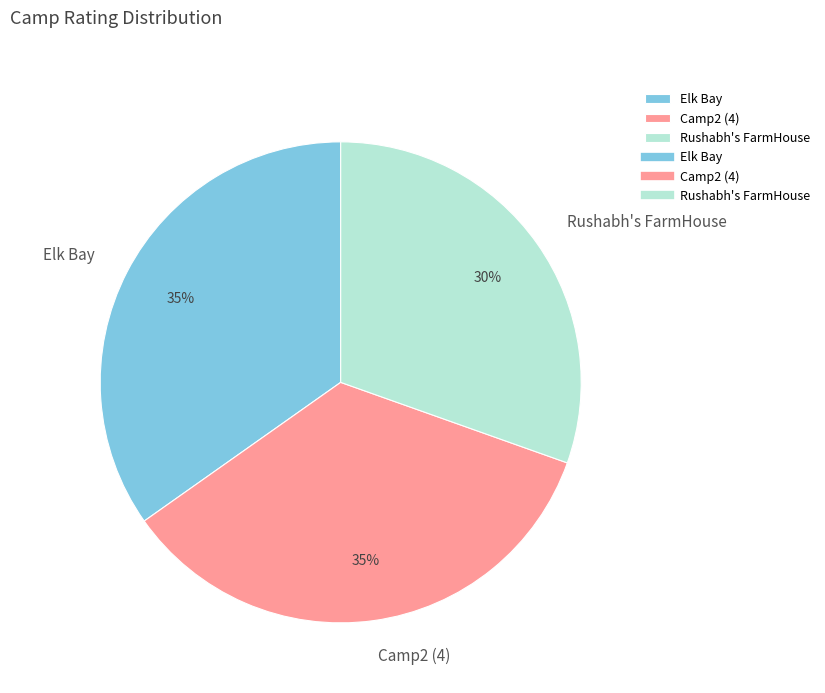

Is the sum of Camp2 (4) and Rushabh's FarmHouse greater than half?

Yes